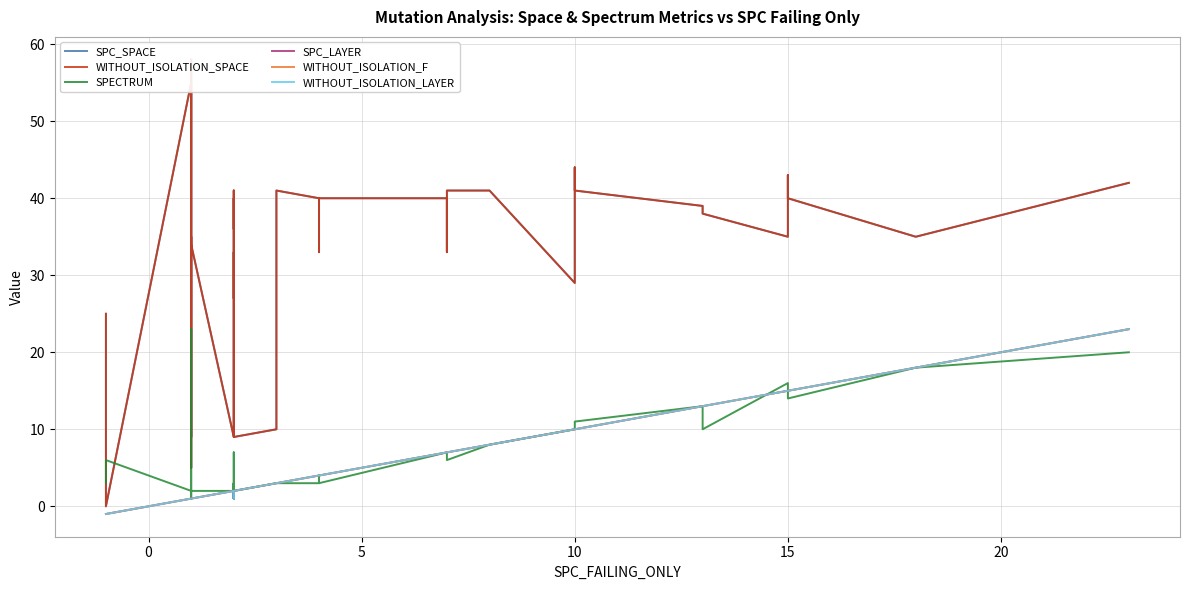

Which series has the largest range (max minus min)?

SPC_SPACE